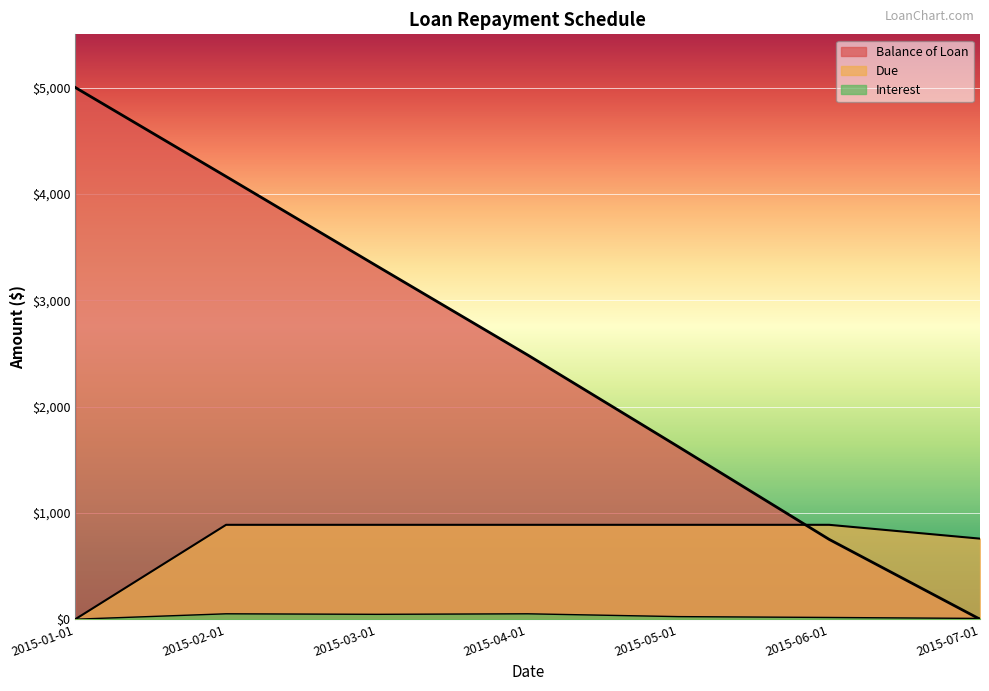

At which label is Interest closest to 25?

2015-05-01